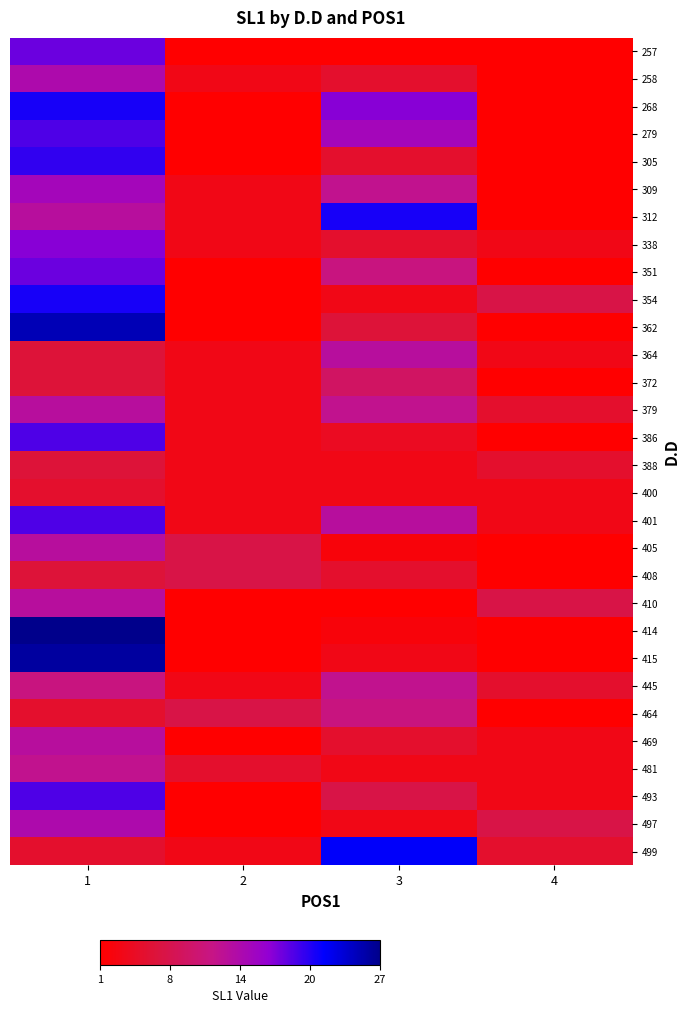

What is the total value across all series at 3?

234